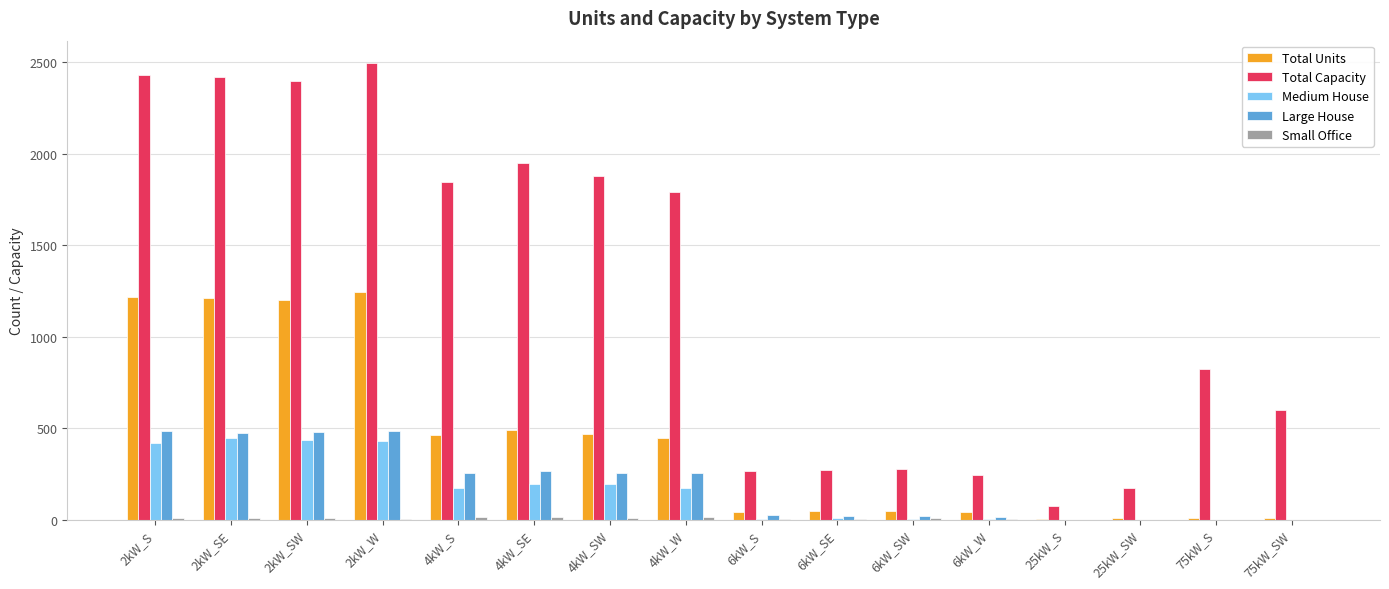

What is the sum of all Total Capacity values?

19929